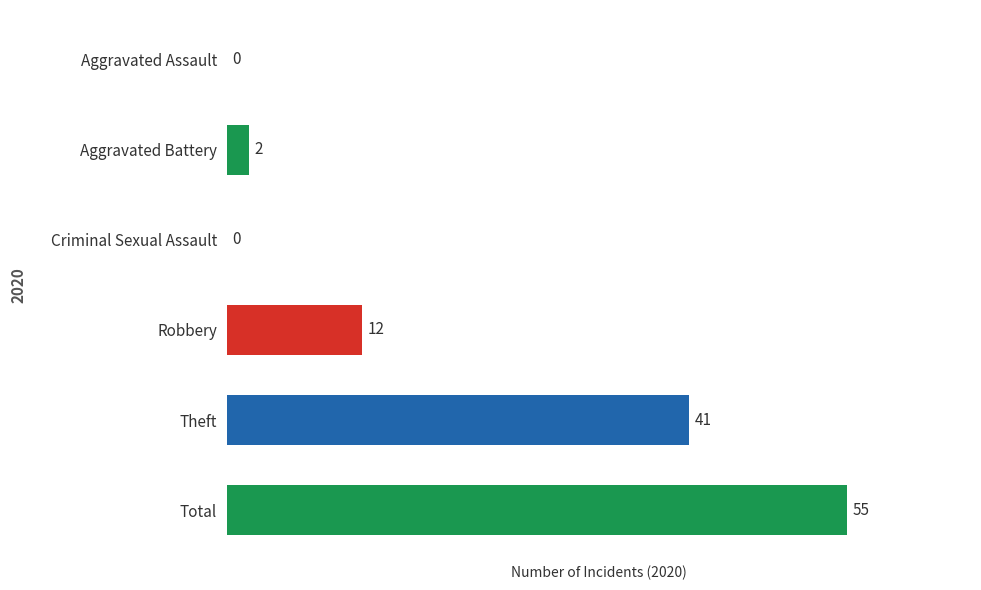

At which category does the chart reach its peak across all series?

Total